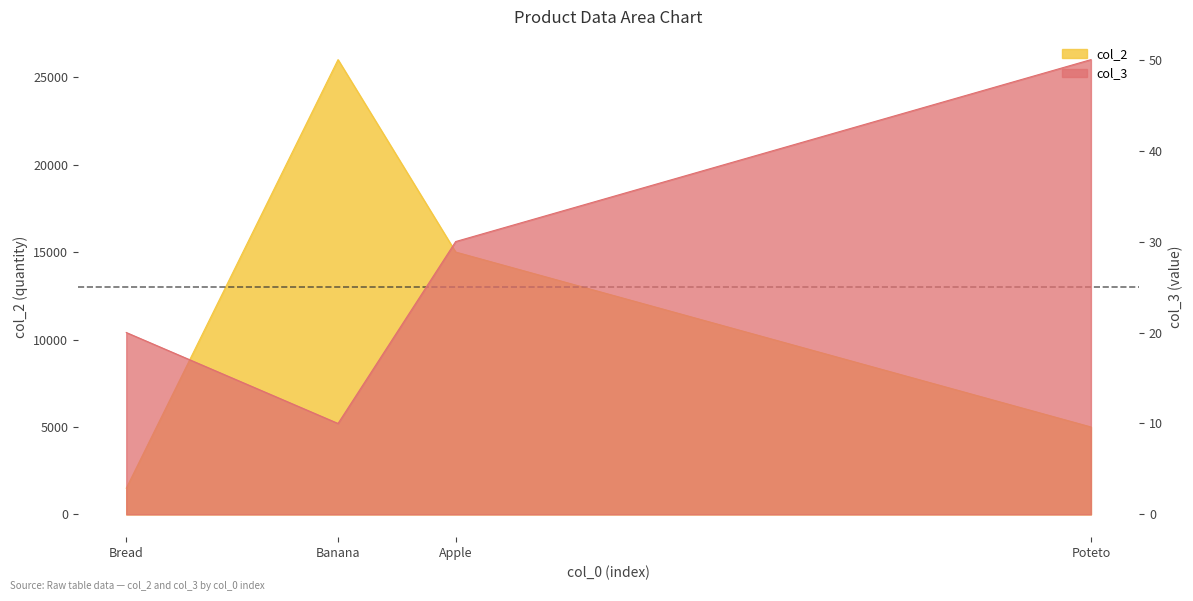

True or false: col_2 and col_3 cross at least once.

False